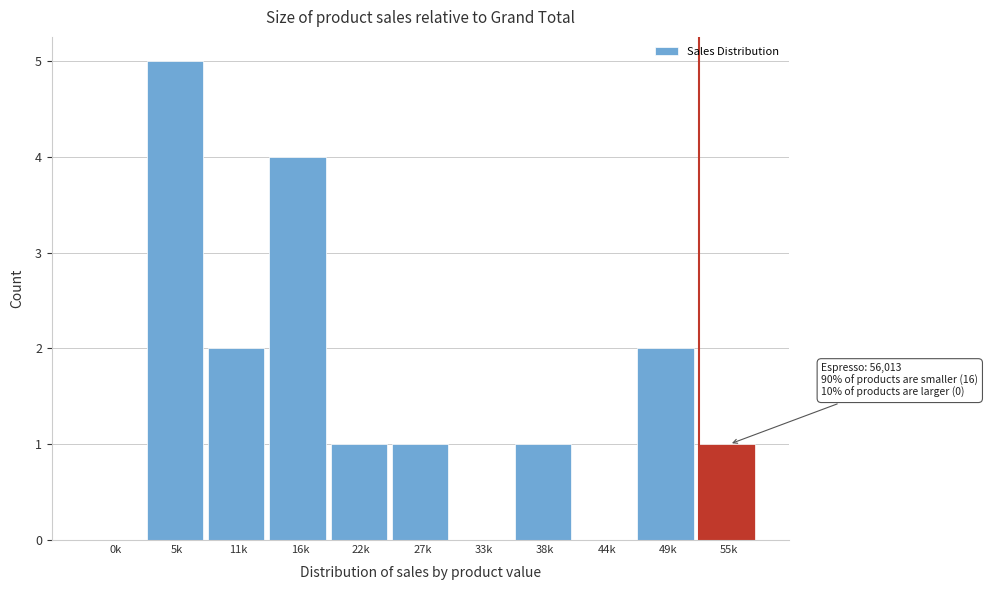

Reading right to left, list all the values displayed in this chart.

55k=1	49k=2	44k=0	38k=1	33k=0	27k=1	22k=1	16k=4	11k=2	5k=5	0k=0